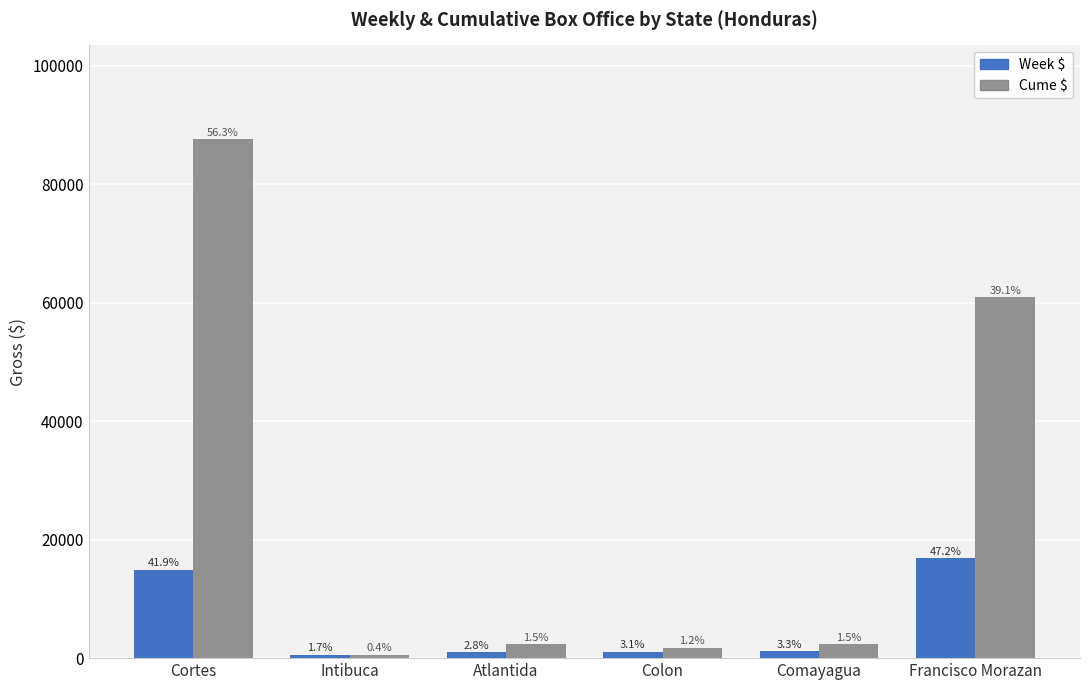

Does the chart contain any negative values?

No